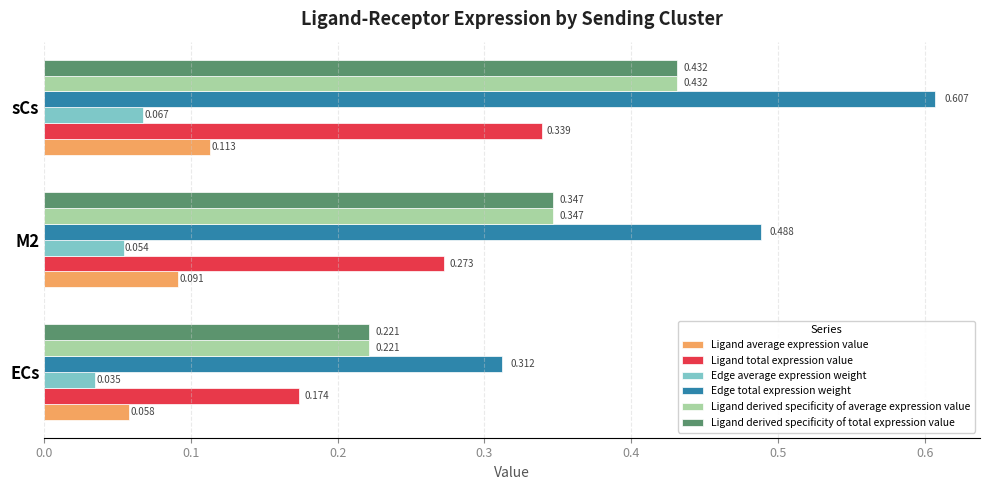

Is the value of Ligand total expression value at M2 greater than the value of Edge average expression weight at sCs?

Yes